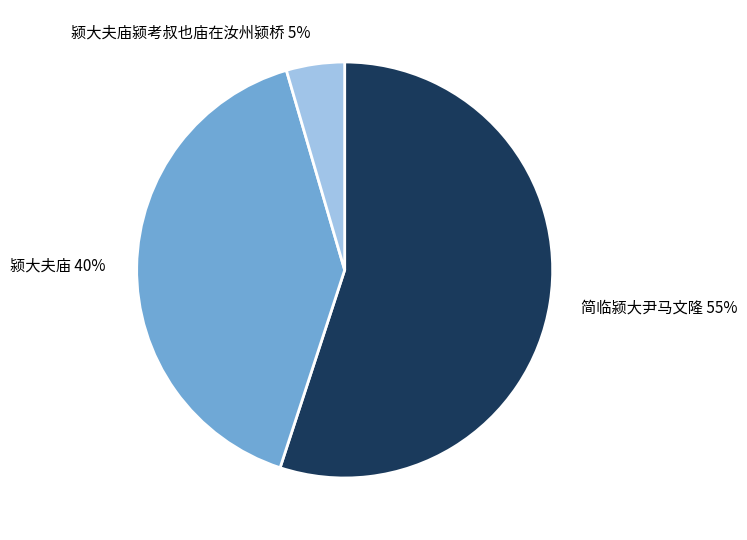

Is there a majority slice in this chart?

Yes